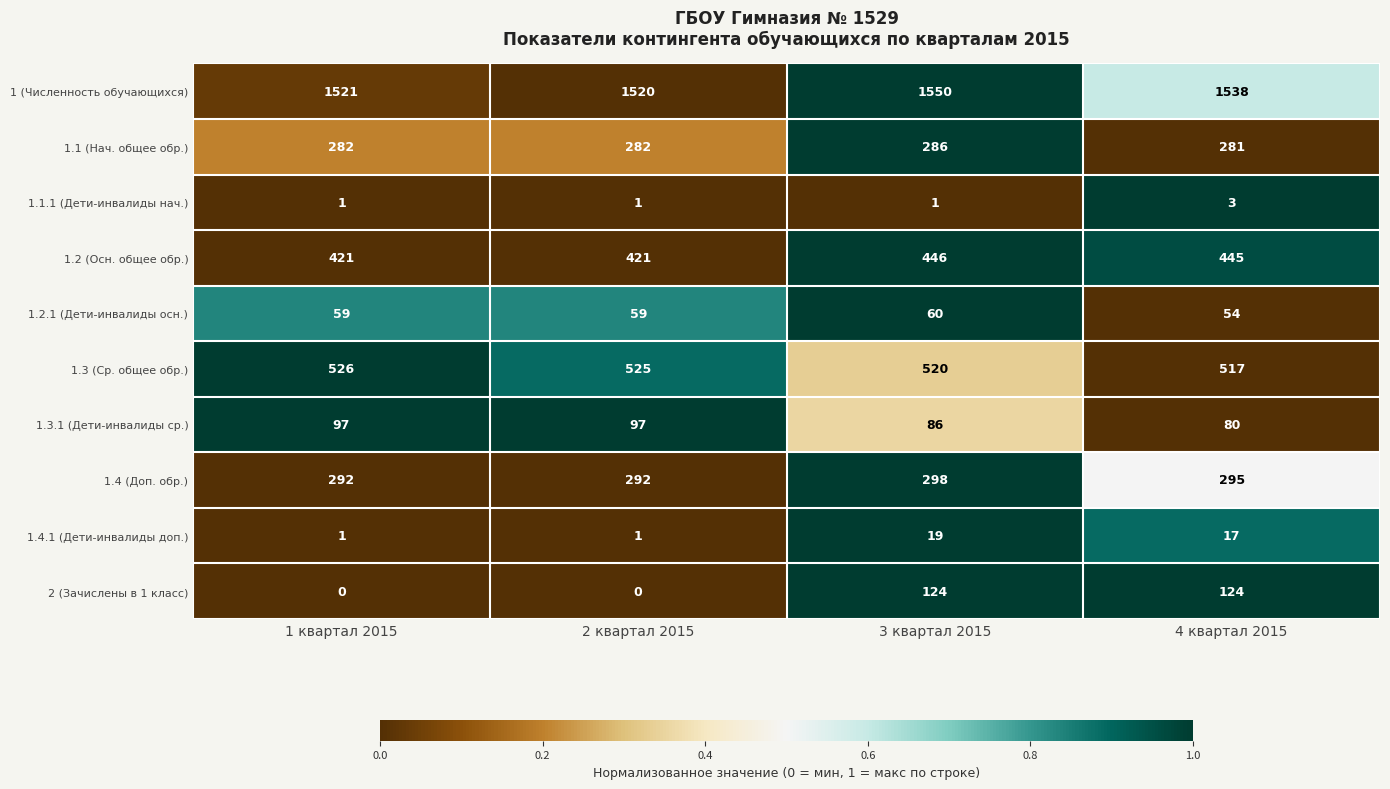

At which category is the sum across all series the highest?

3 квартал 2015